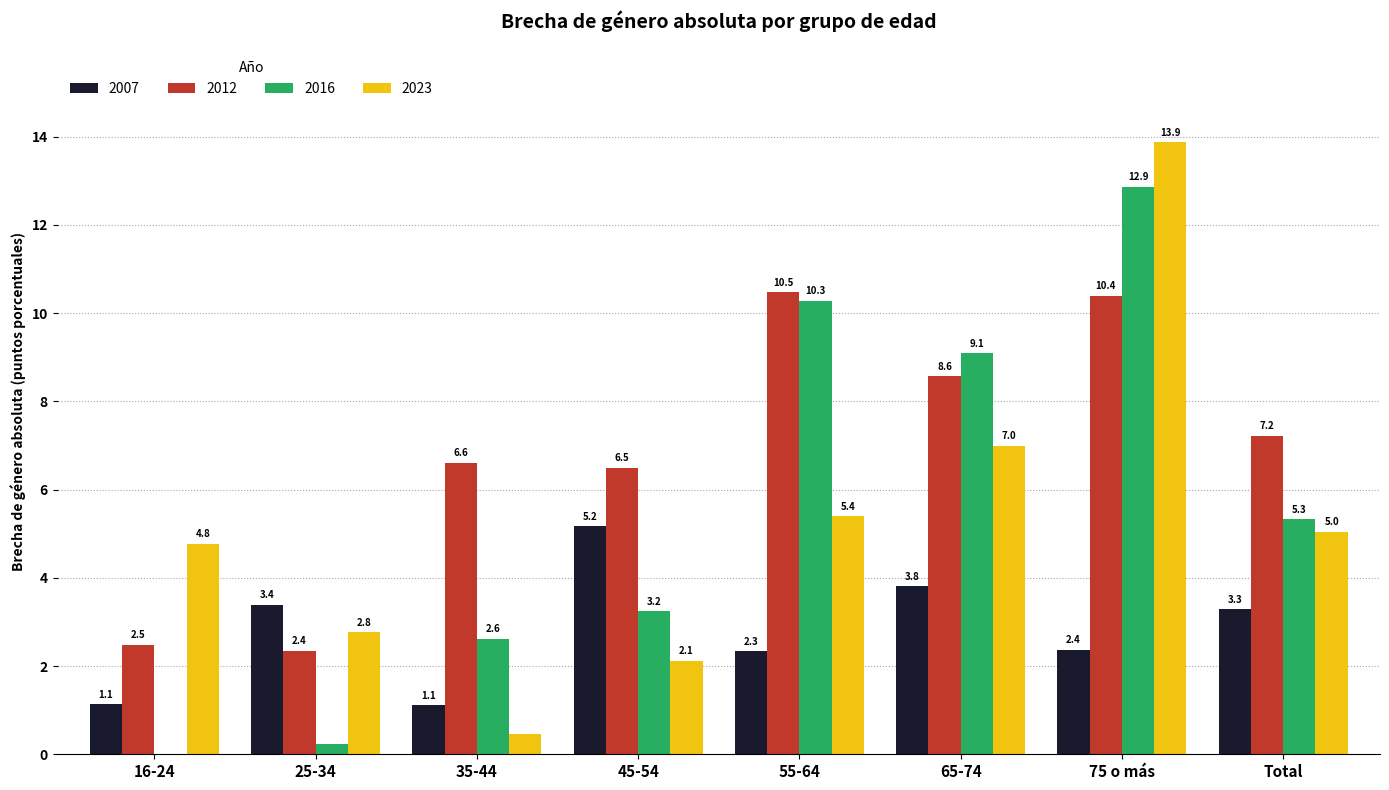

The 2012 series shows 6.6 at 35-44. True or false?

True